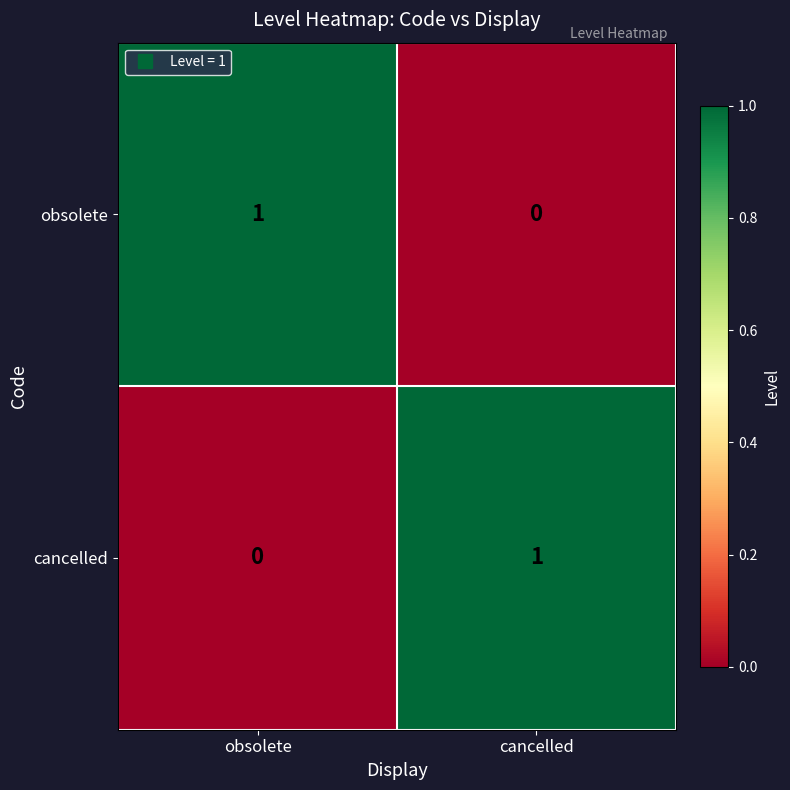

Rank the series at obsolete from lowest to highest value.

cancelled, obsolete